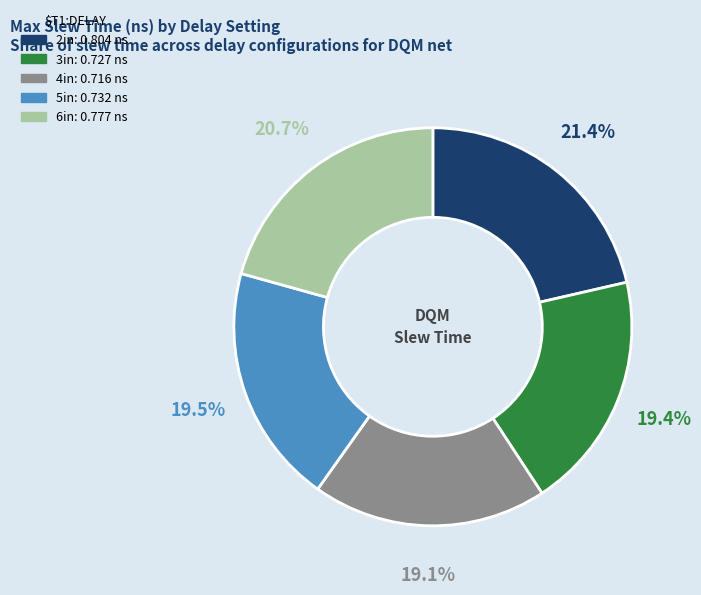

What percentage is the 6in slice, to the nearest percent?

21%